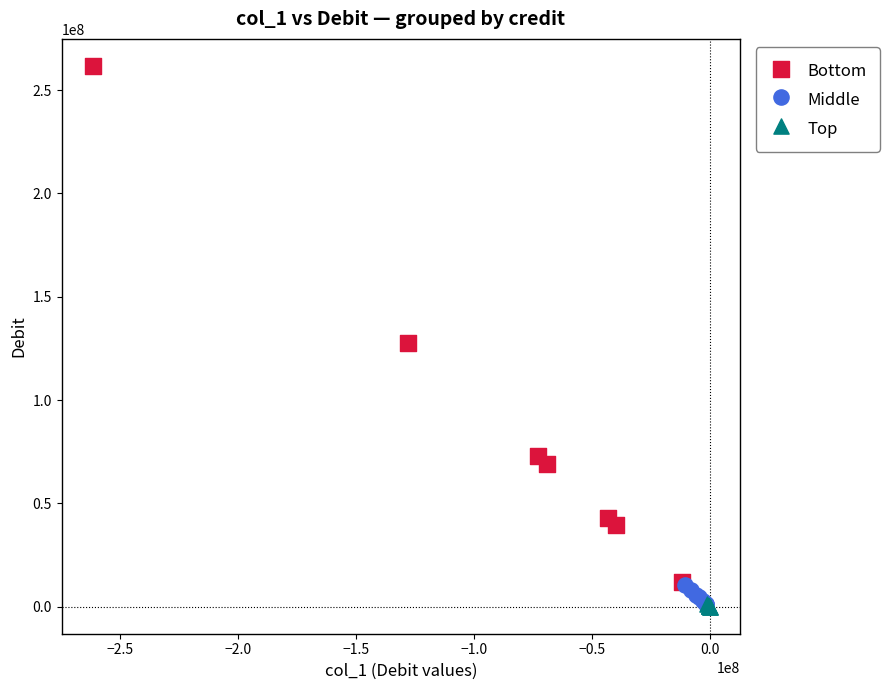

Which series has the largest Y range (max minus min)?

Bottom